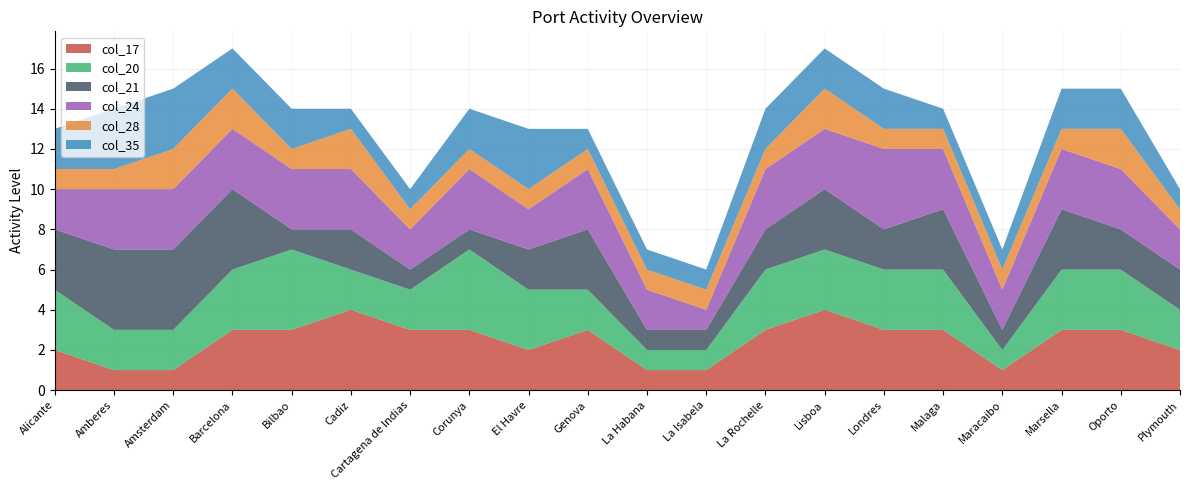

Reading right to left, extract all data points from this chart.

col_17: 2	3	3	1	3	3	4	3	1	1	3	2	3	3	4	3	3	1	1	2
col_20: 2	3	3	1	3	3	3	3	1	1	2	3	4	2	2	4	3	2	2	3
col_21: 2	2	3	1	3	2	3	2	1	1	3	2	1	1	2	1	4	4	4	3
col_24: 2	3	3	2	3	4	3	3	1	2	3	2	3	2	3	3	3	3	3	2
col_28: 1	2	1	1	1	1	2	1	1	1	1	1	1	1	2	1	2	2	1	1
col_35: 1	2	2	1	1	2	2	2	1	1	1	3	2	1	1	2	2	3	3	2